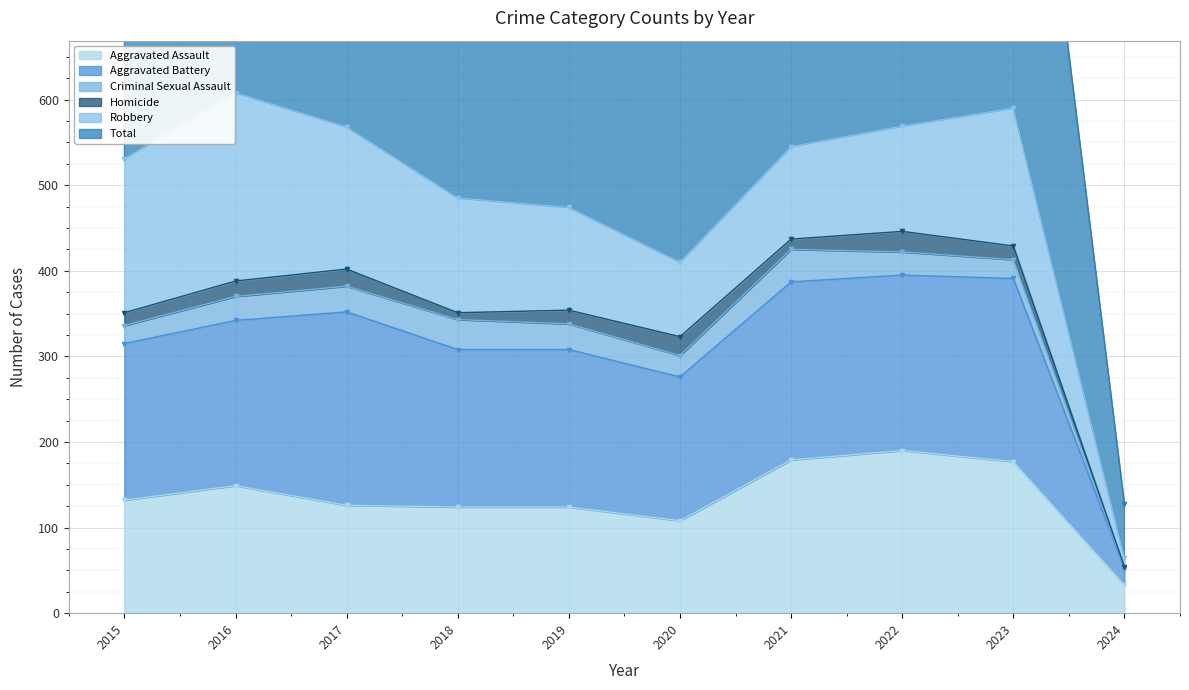

How many distinct data groups are displayed?

6